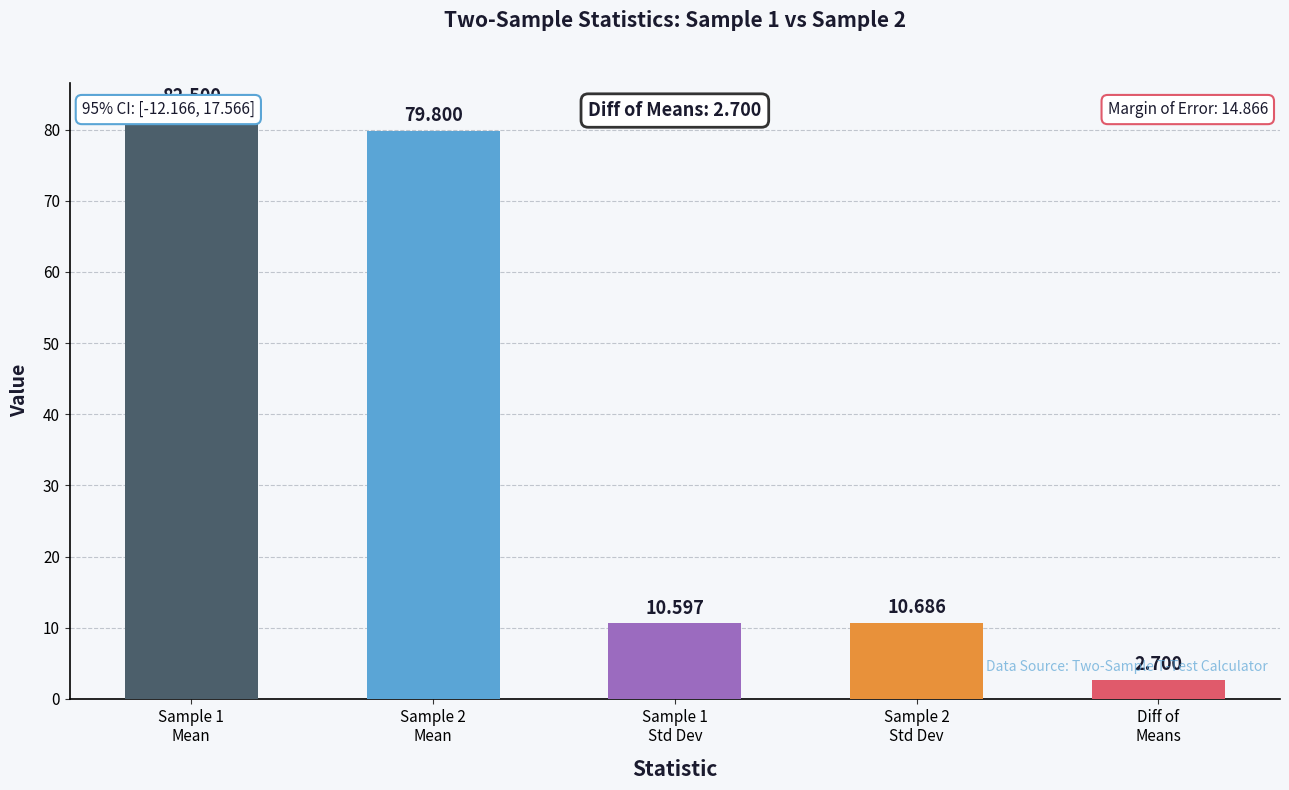

Is it true that the value at Sample 2
Std Dev is 10.7?

True